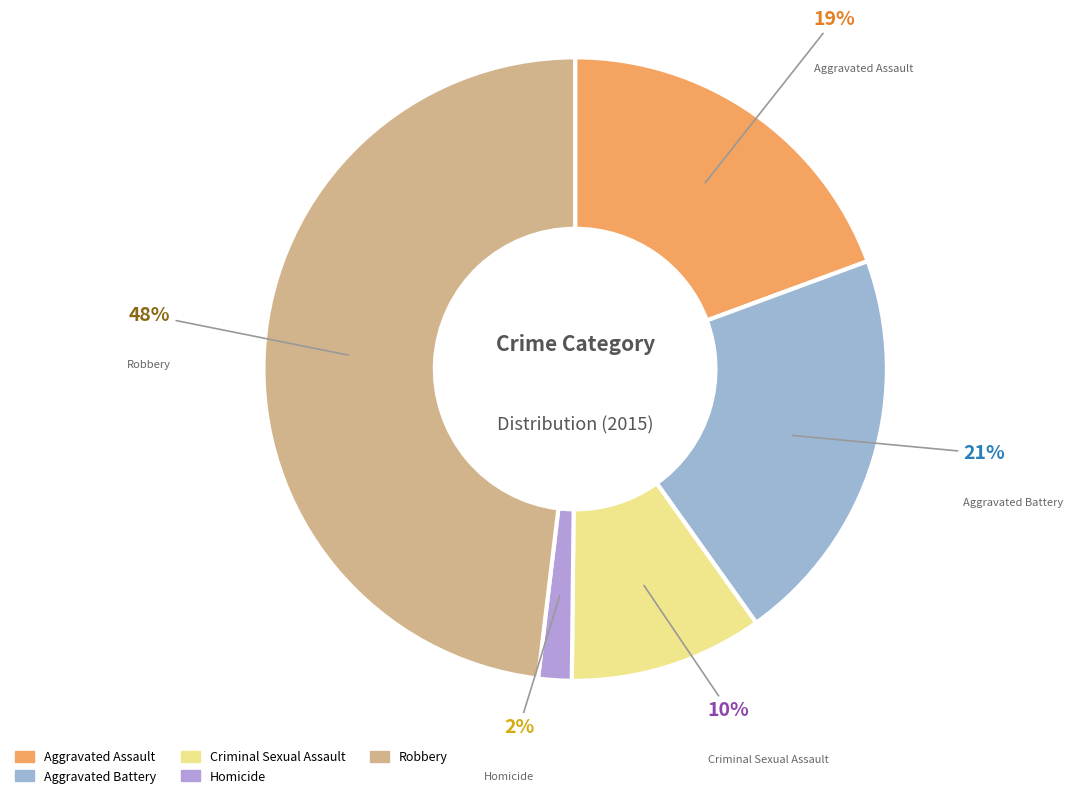

Do Criminal Sexual Assault and Aggravated Battery together represent more than half of the pie?

No